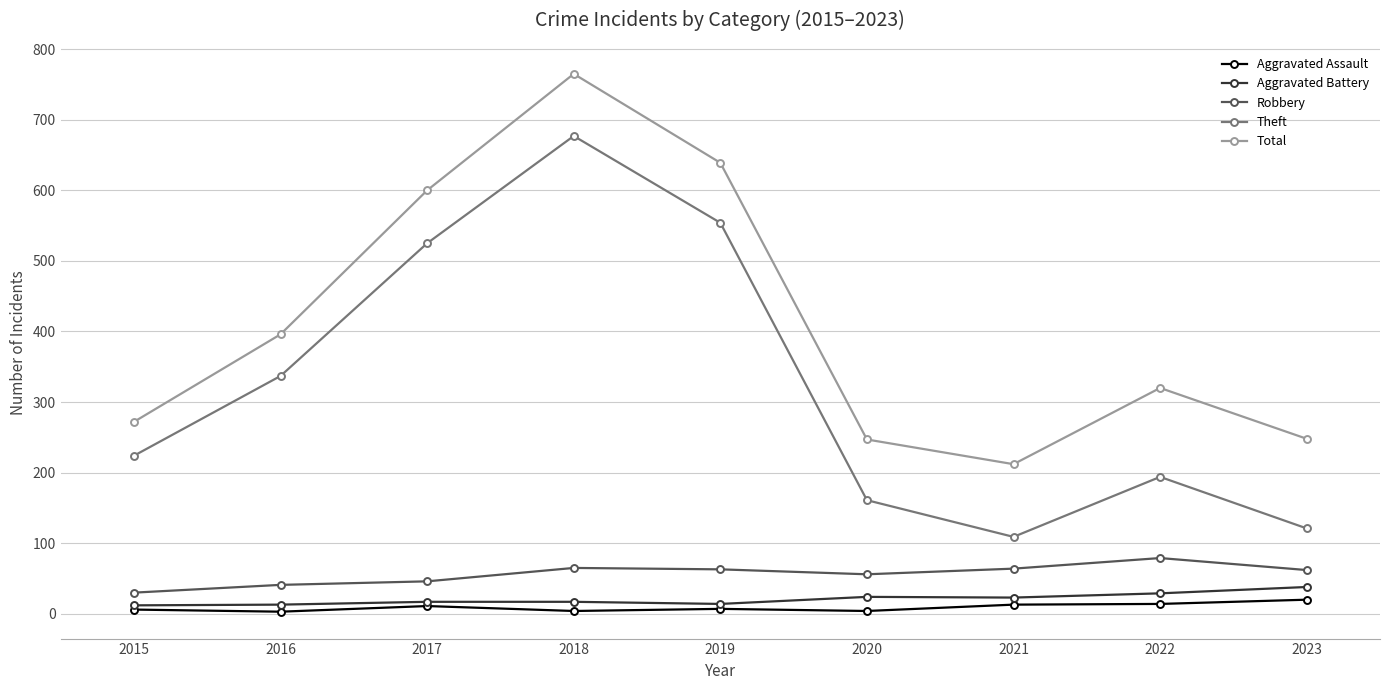

True or false: Theft and Total intersect in this chart.

False